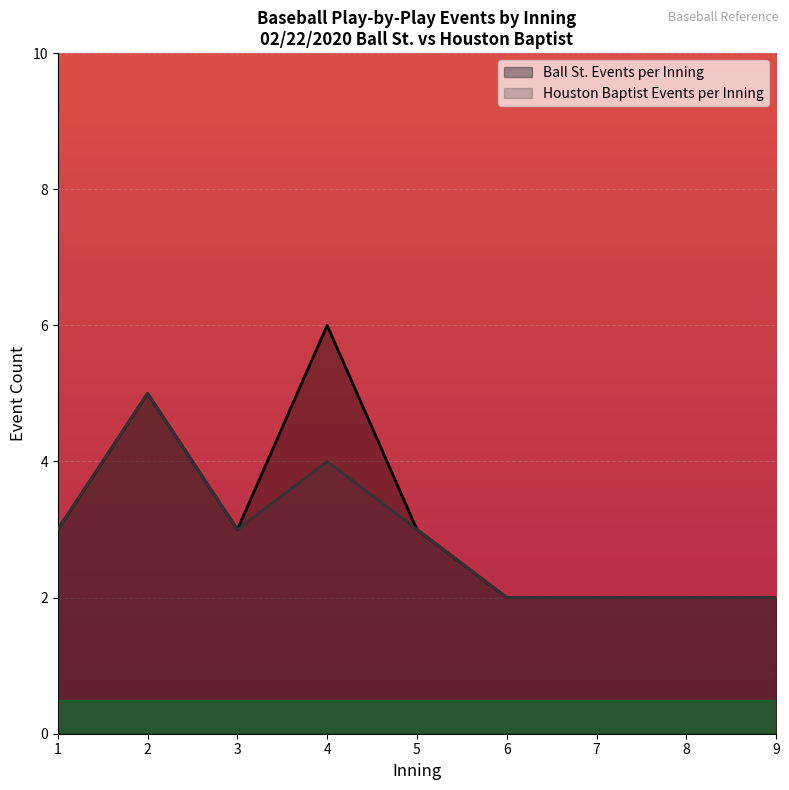

Does the chart display data point markers on the line(s)?

No